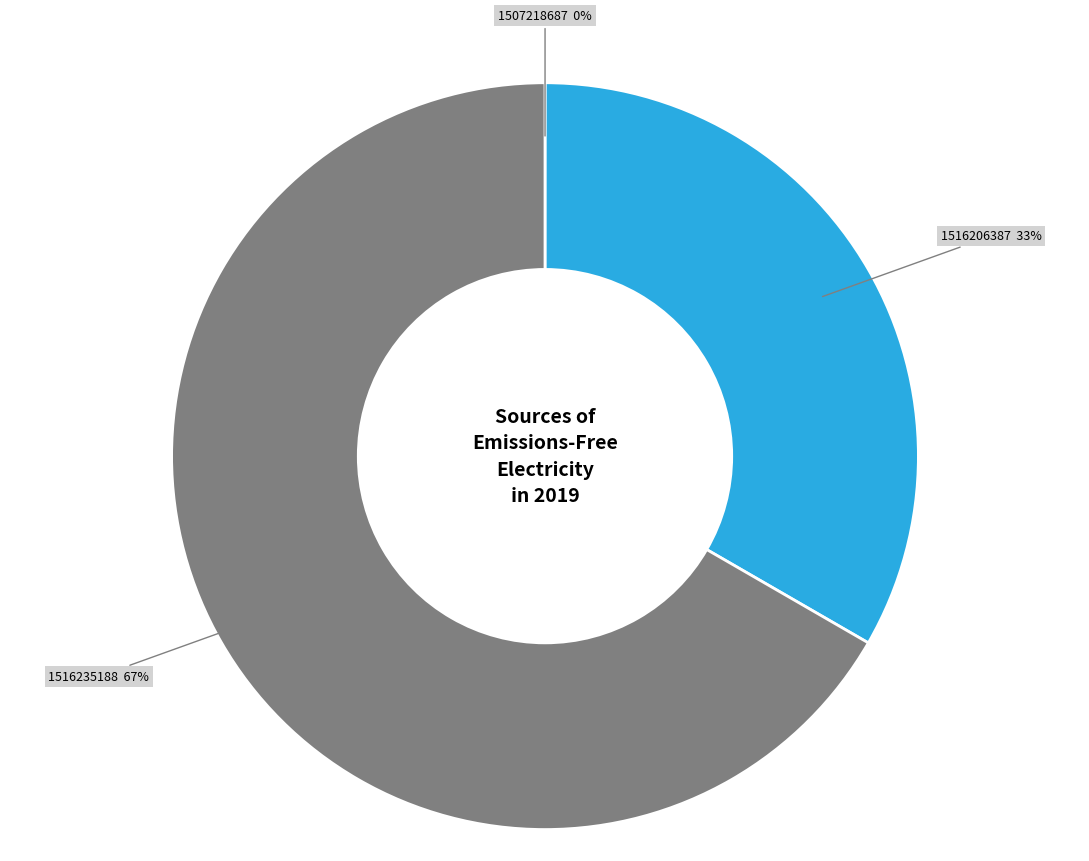

To the nearest percent, what is the average slice percentage?

33%